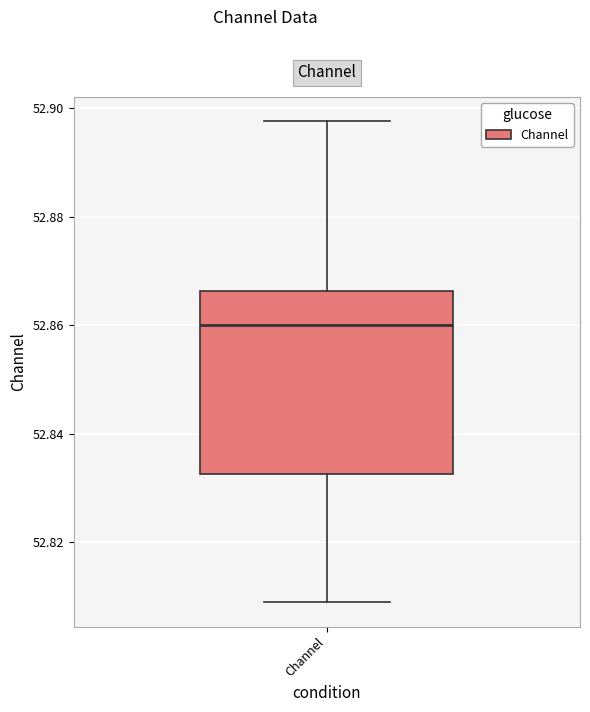

Transcribe this box plot: give where the median line is, the range the box spans, and where the two whiskers end, as read against the y-axis. The values are not printed on the chart, so give them approximately, as read against the axis.

median 52.860, box 52.832 to 52.866, whiskers 52.808 to 52.898